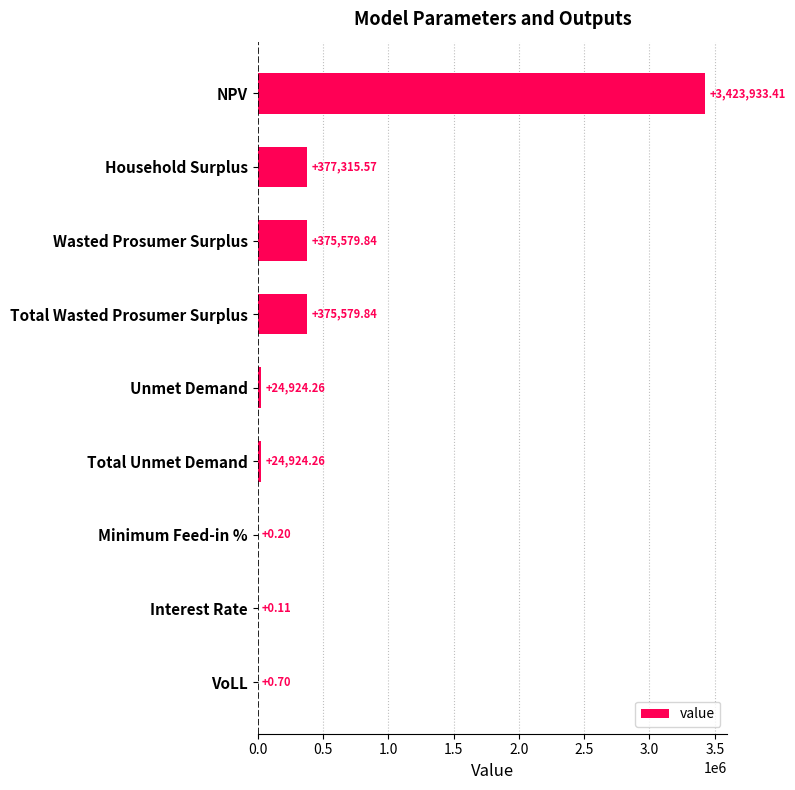

At which label is the value closest to 1711966?

Household Surplus